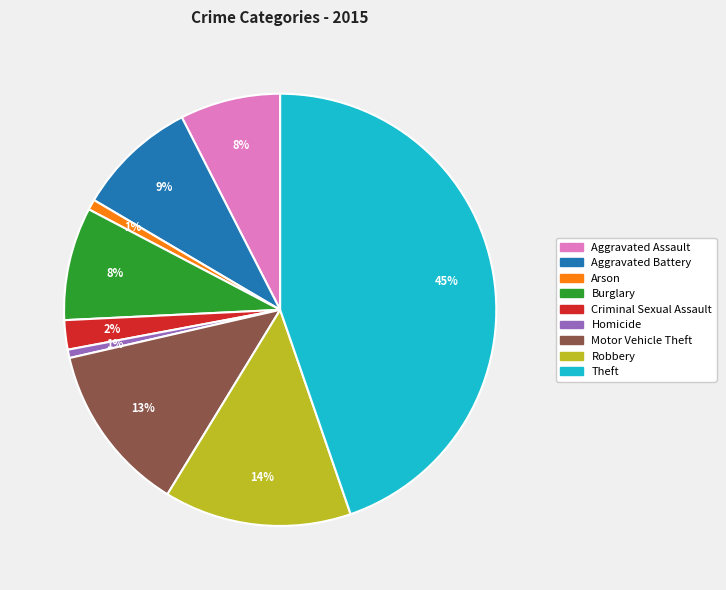

Between Robbery and Homicide, which is larger?

Robbery